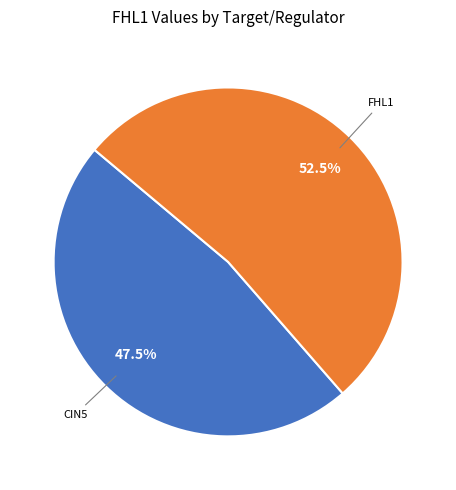

Does any single category account for the majority?

Yes